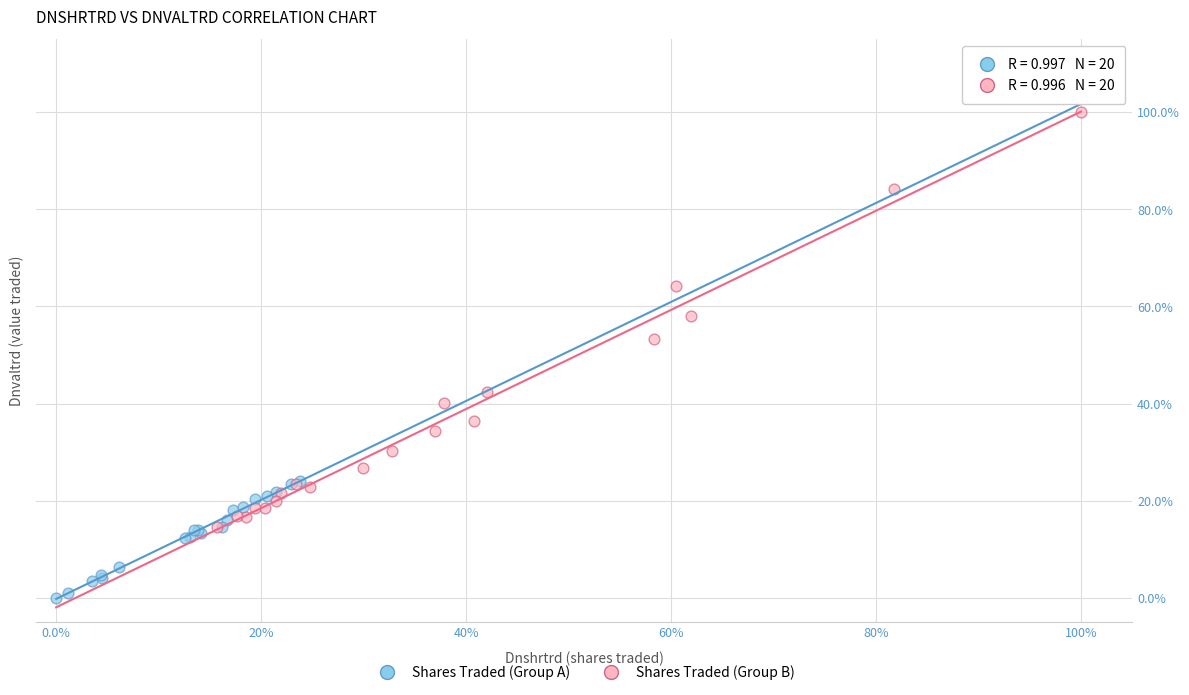

Which series contains the lowest Y value?

Shares Traded (Group A)